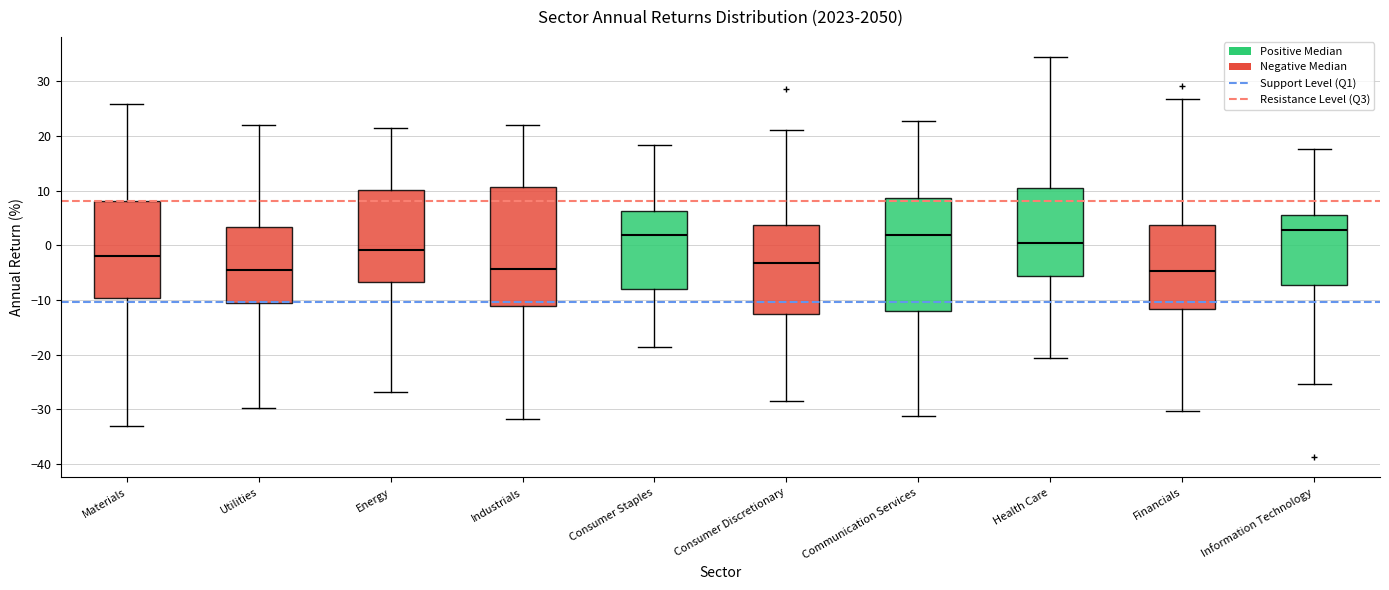

Where does the median line of the box for Financials sit on the y-axis? The values are not printed on the chart, so give them approximately, as read against the axis.

-5